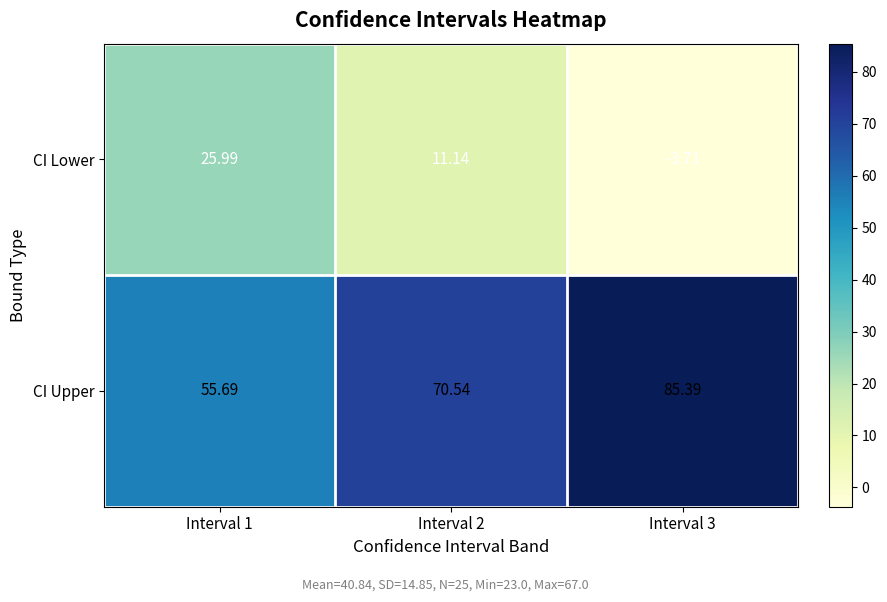

At how many categories does at least one series exceed 79?

1